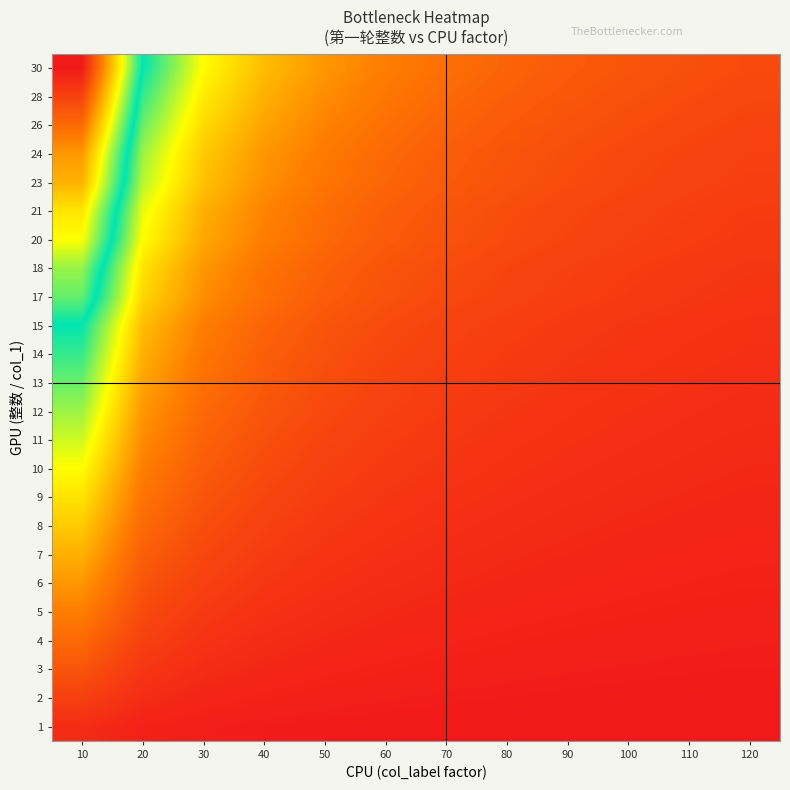

What is the spread (max minus min) of values at 70?

0.1